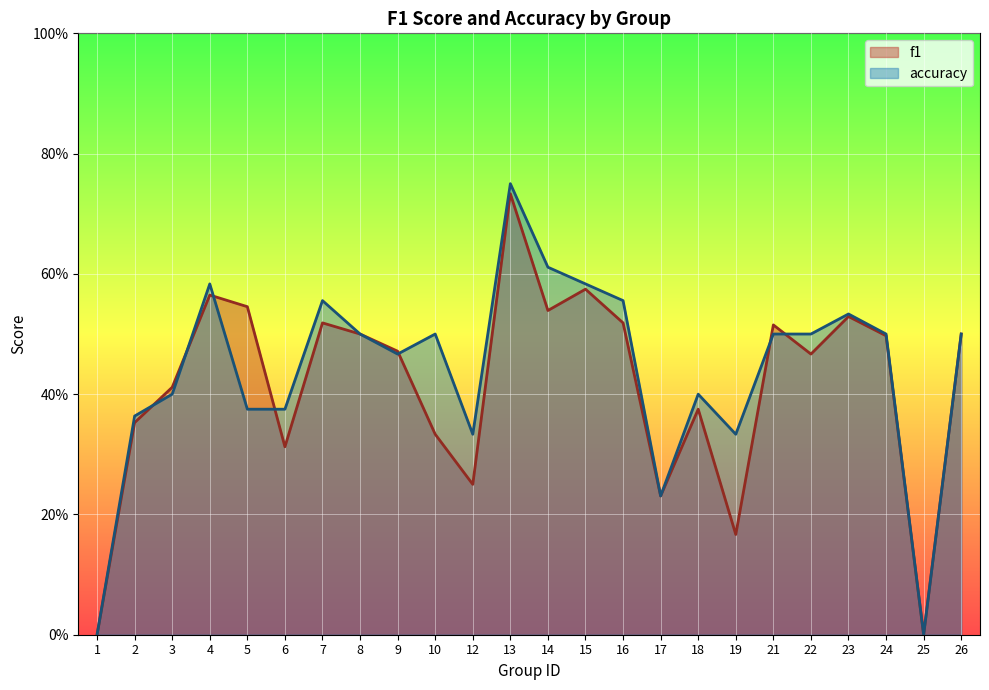

Where is the first local maximum for f1?

4